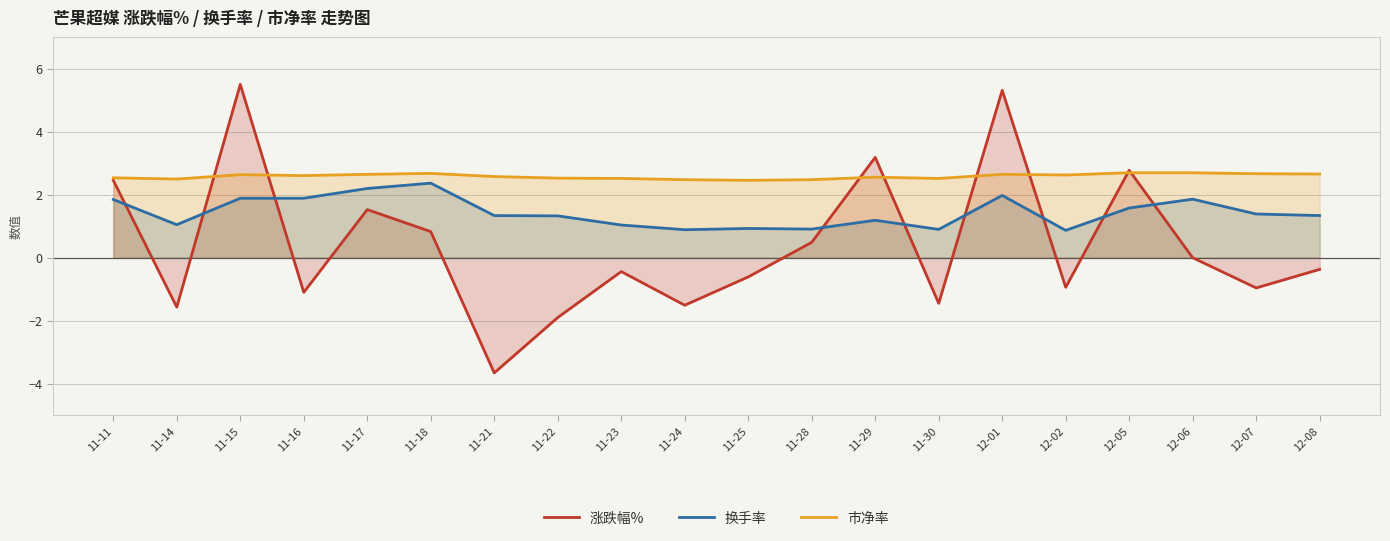

At which label is 市净率 closest to 2?

11-25